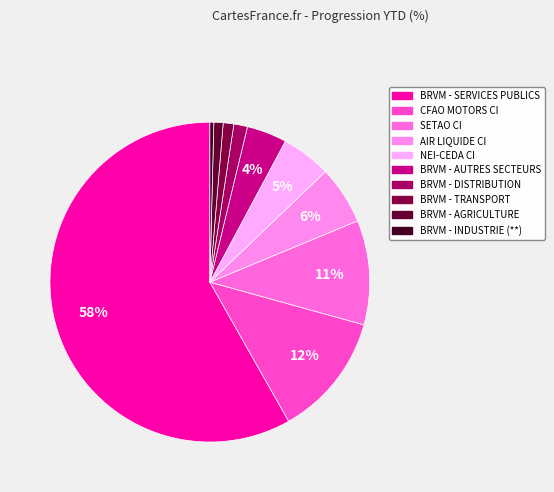

Which slice represents more than half of the pie?

BRVM - SERVICES PUBLICS